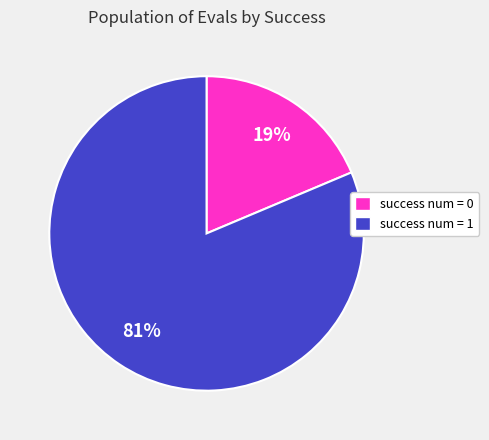

Does any single category account for the majority?

Yes